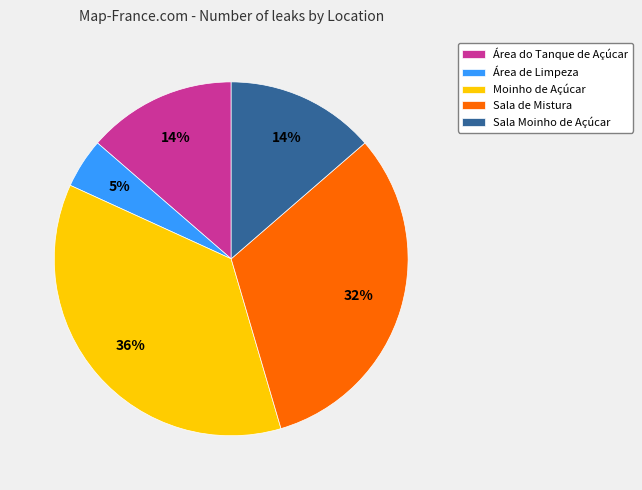

Which has a higher value, Moinho de Açúcar or Área de Limpeza?

Moinho de Açúcar